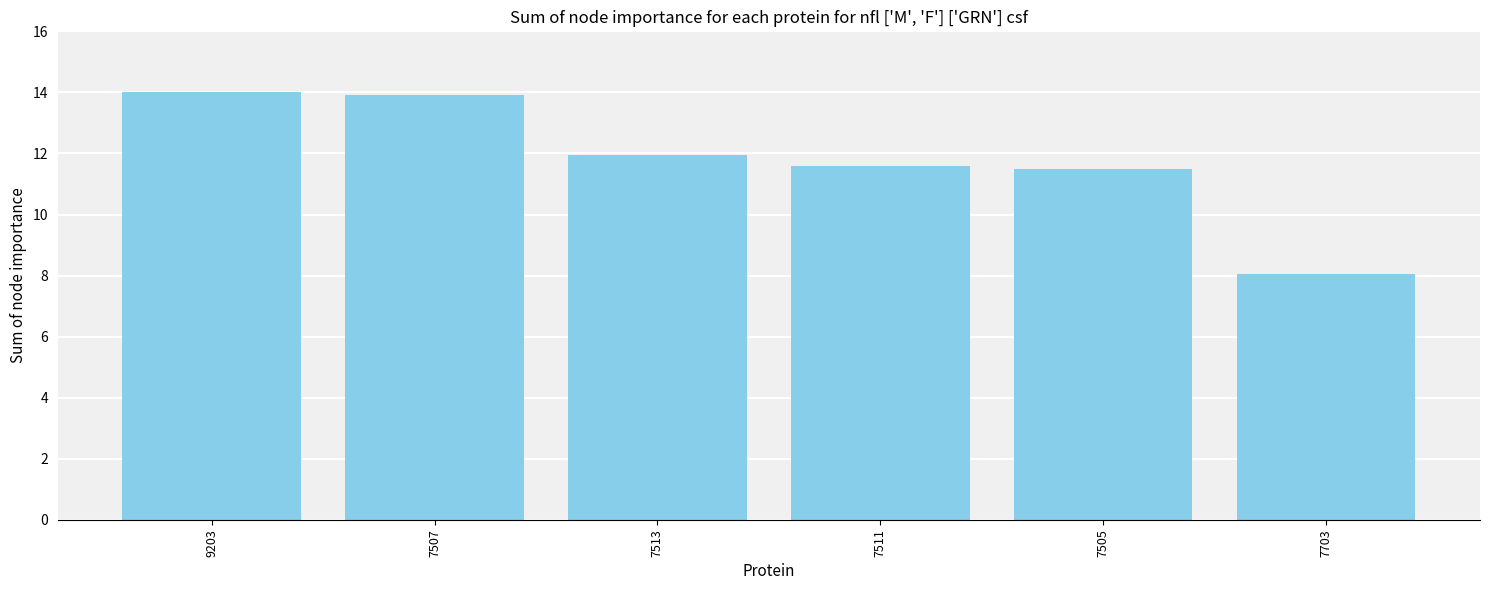

Reading right to left, extract all data points from this chart.

8.1	11.5	11.6	12.0	13.9	14.0